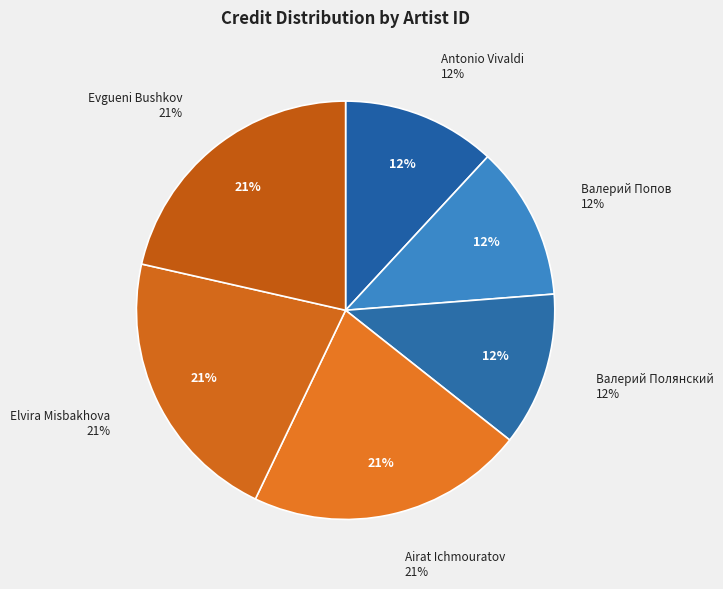

Count the number of slices in the pie.

6